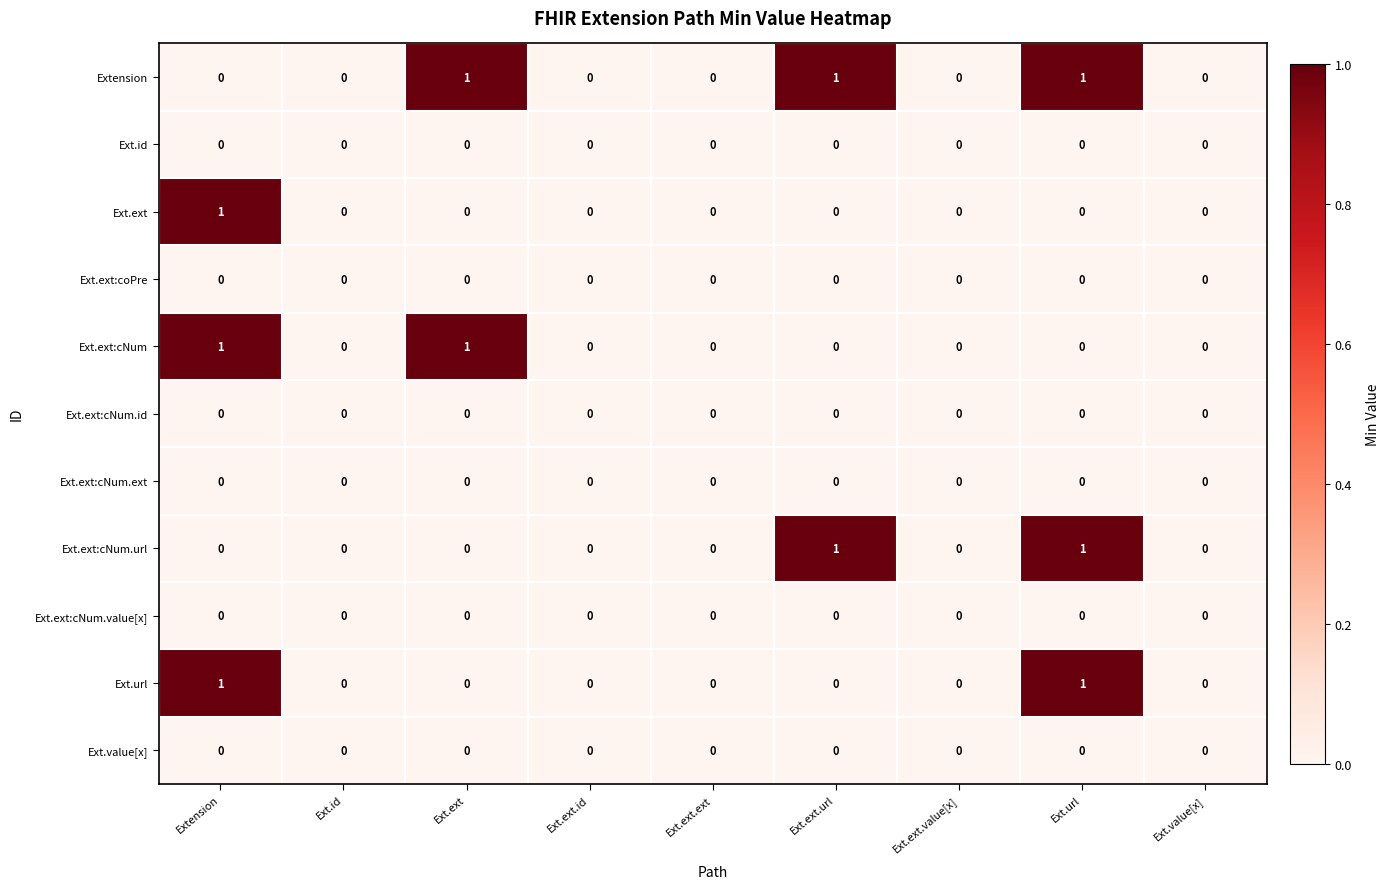

Is the value of Ext.ext:cNum.url at Ext.ext.url greater than the value of Ext.ext:cNum.ext at Ext.value[x]?

Yes